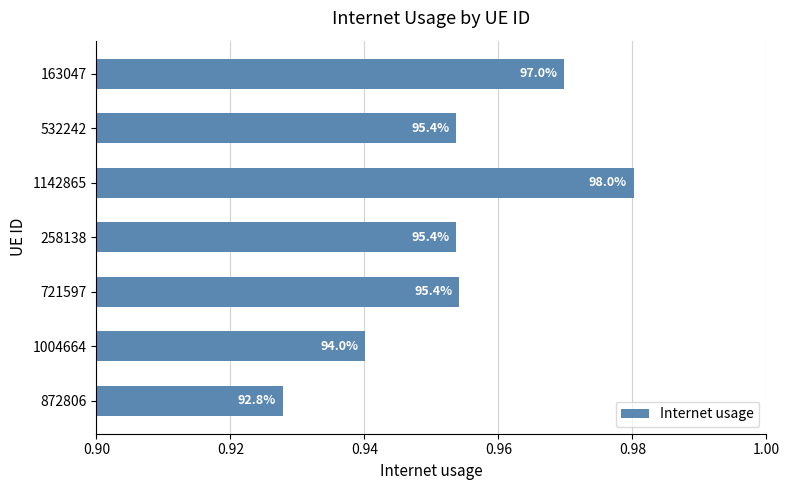

How many bars are there in total?

7